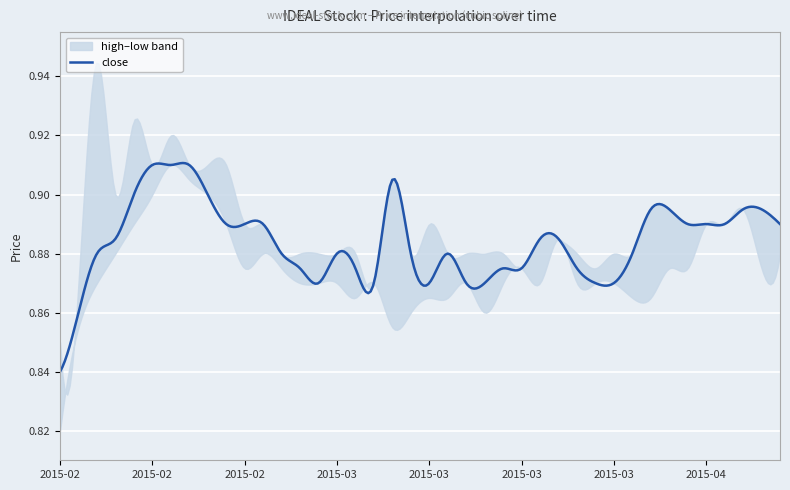

True or false: high and close cross at least once.

False